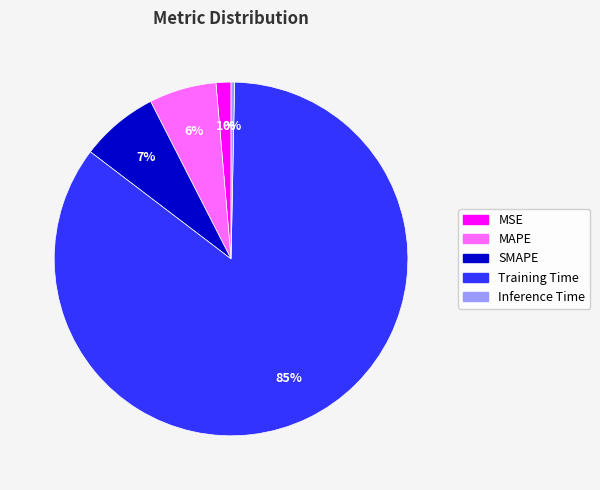

To the nearest percent, what is the difference between the SMAPE and Inference Time slice percentages?

7%